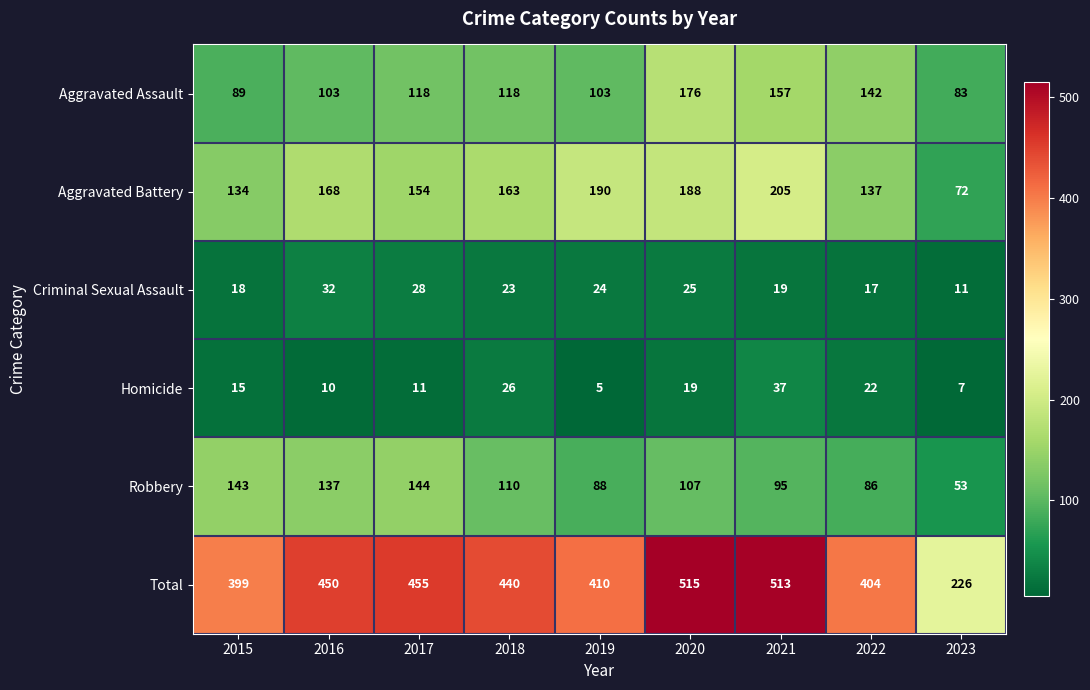

At how many categories does at least one series exceed 75?

9